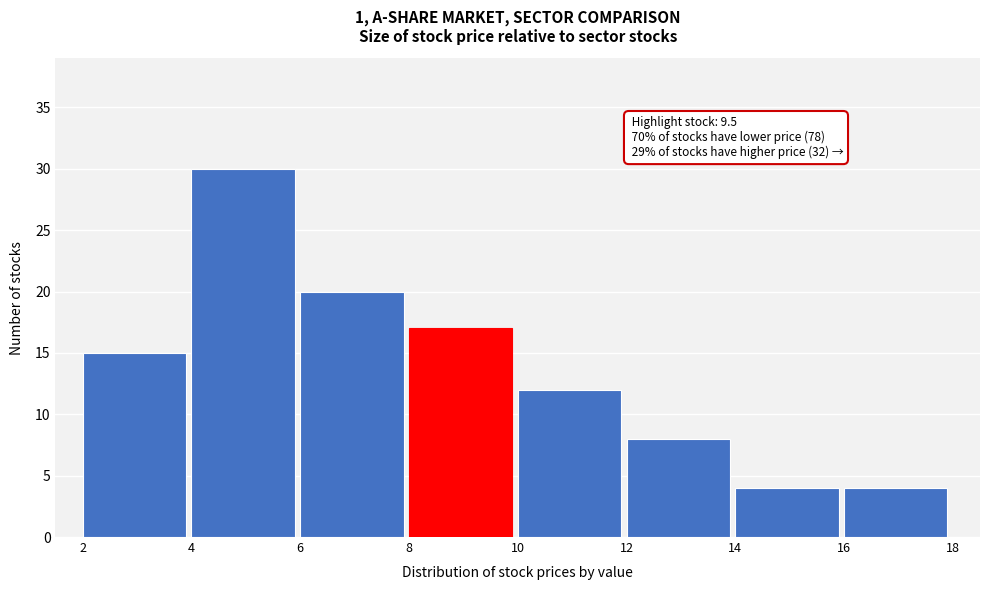

Which range on the x-axis has the tallest bar?

4 to 6